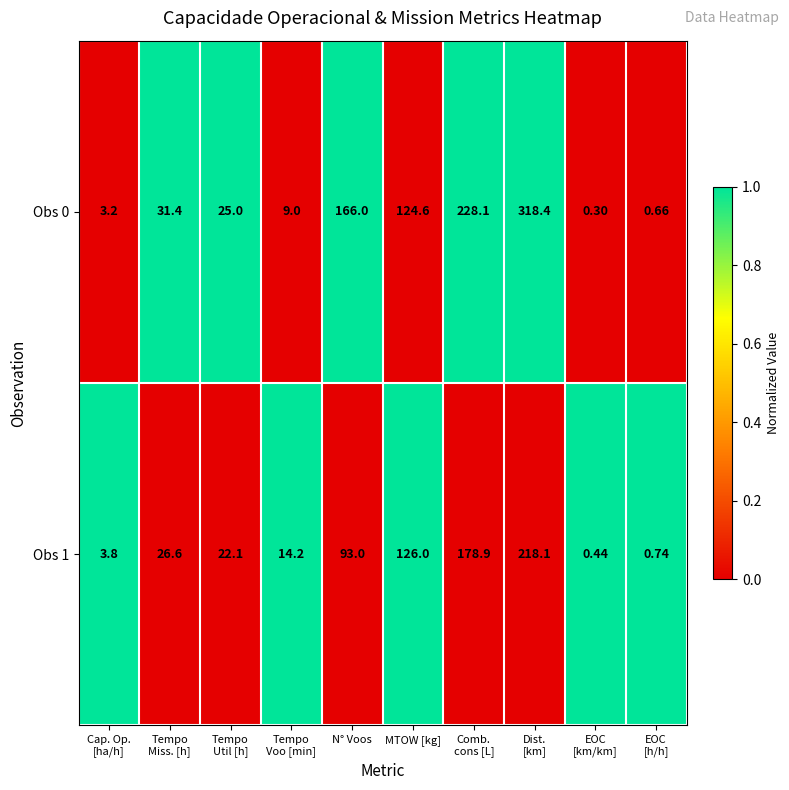

Which series has the widest spread of values?

Obs 0